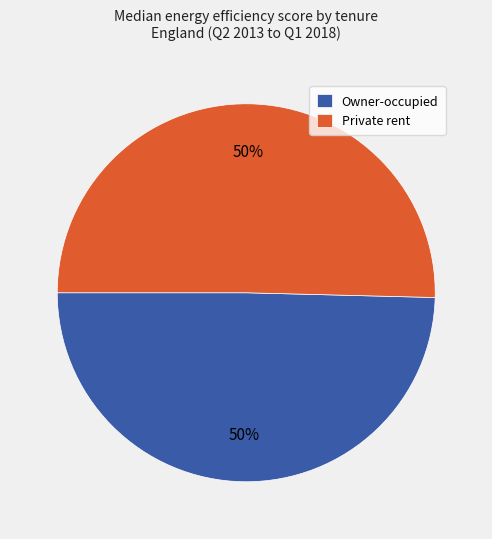

How many segments does this pie chart have?

2